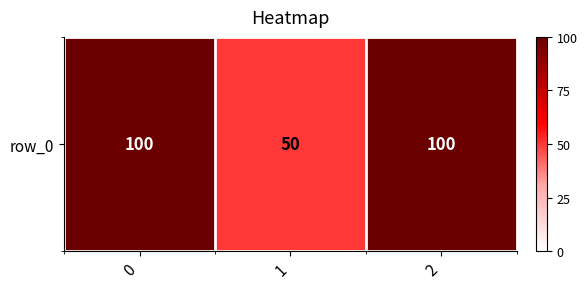

Rank the categories by value from lowest to highest.

1, 0, 2